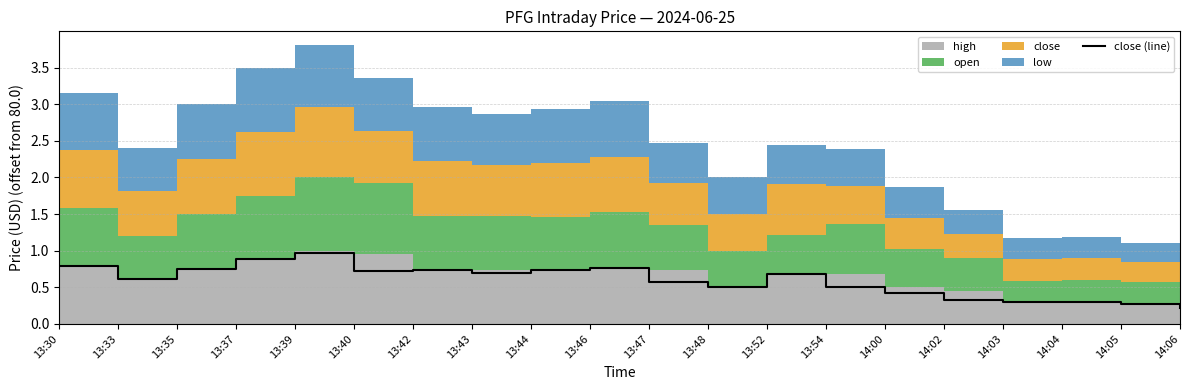

The value at 13:52 is 0.7. True or false?

True